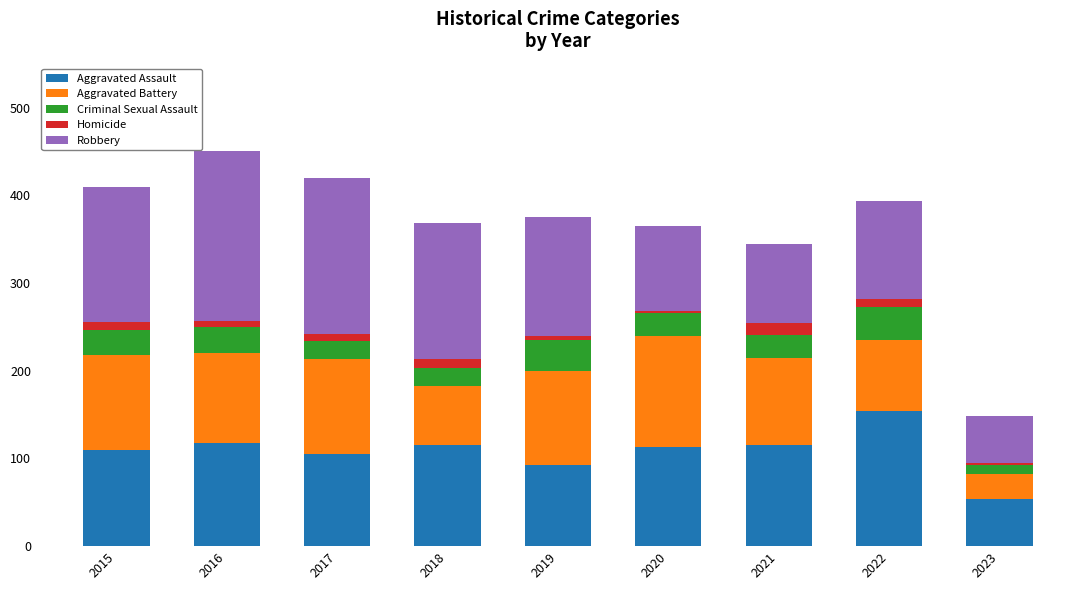

The value of Aggravated Assault at 2016 is 118. True or false?

True